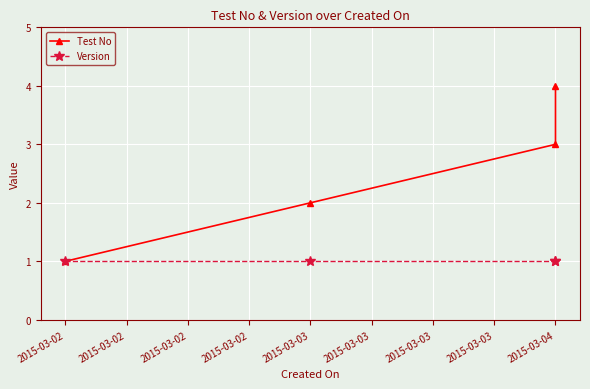

What is the maximum value for Version?

1